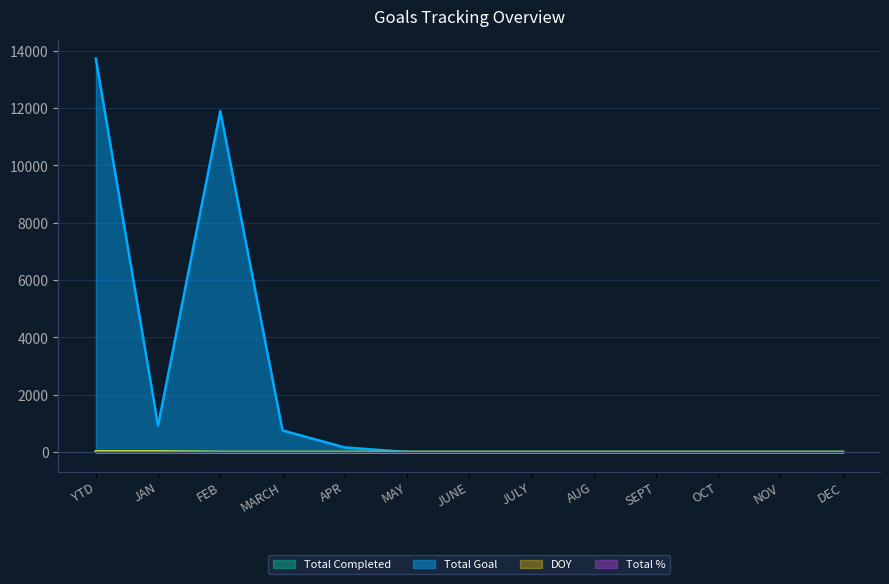

What is the value of the Total Completed point at the 2nd from the left?

23